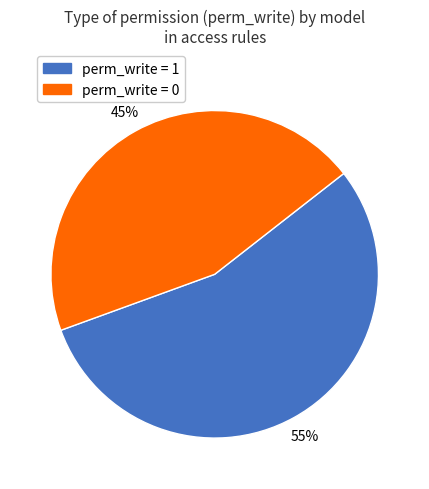

How many slices are in this pie chart?

2